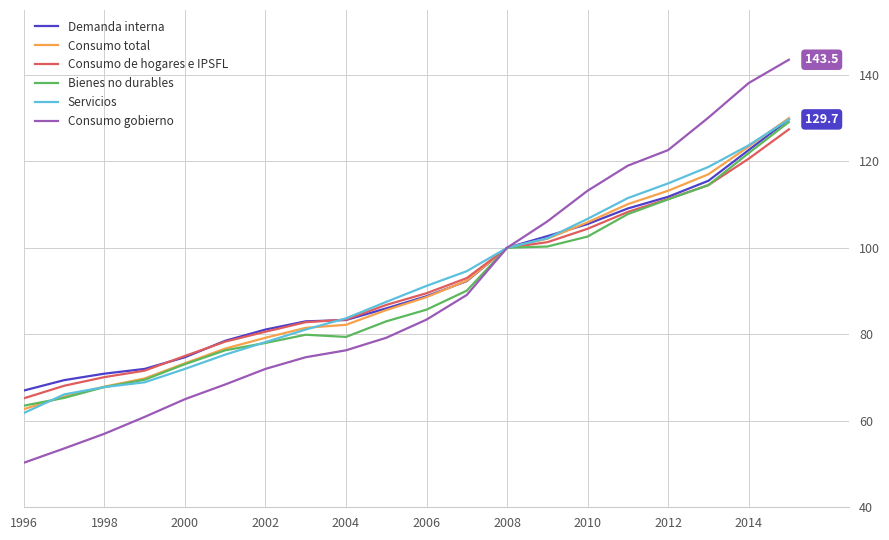

What is the maximum value for Demanda interna?

129.7